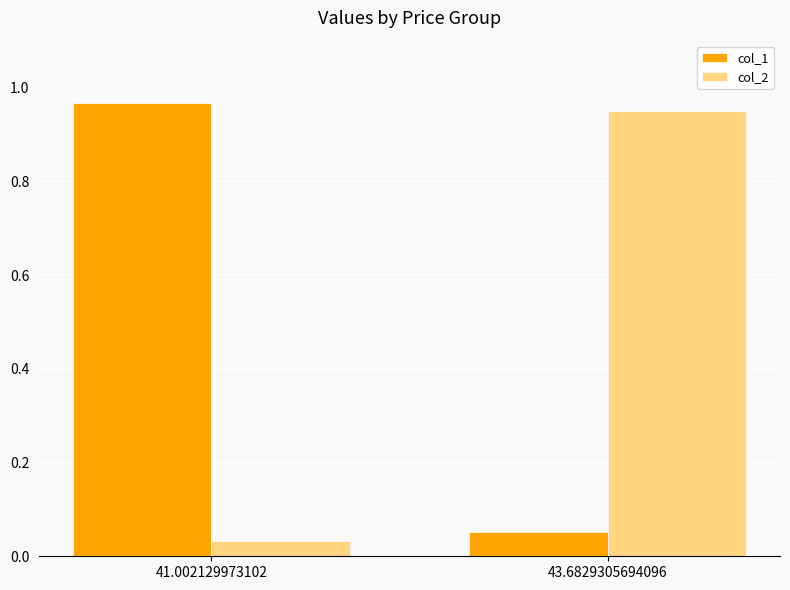

Which category has the lowest value in the col_2 series?

41.002129973102